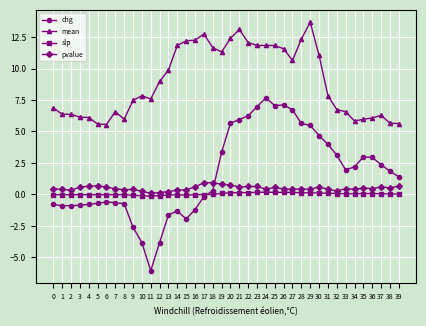

What is the sum of all pvalue values?

19.8